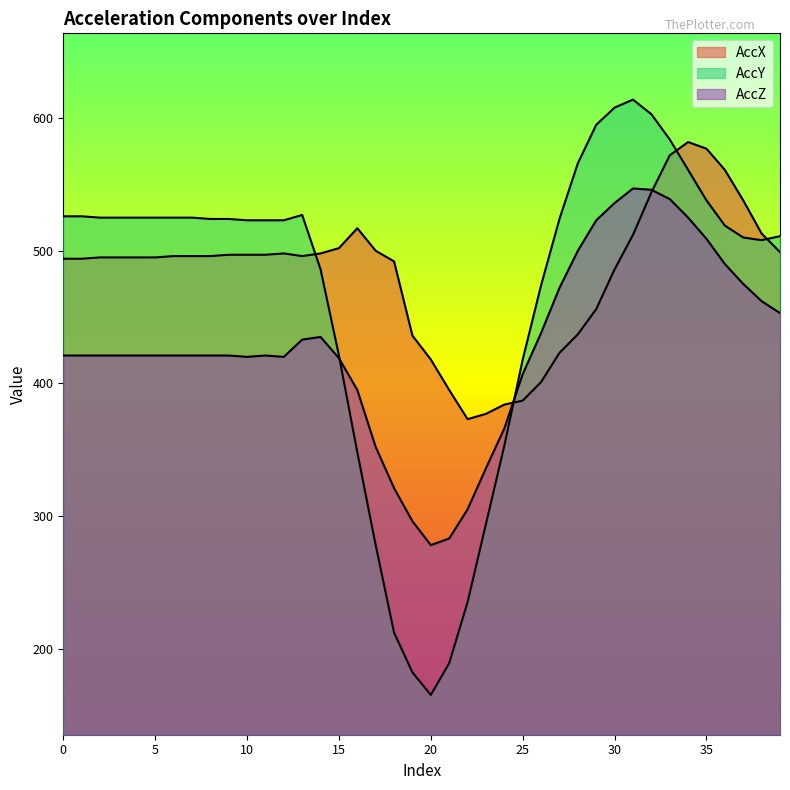

Between which two adjacent categories do AccZ and AccX first intersect?

24 and 25